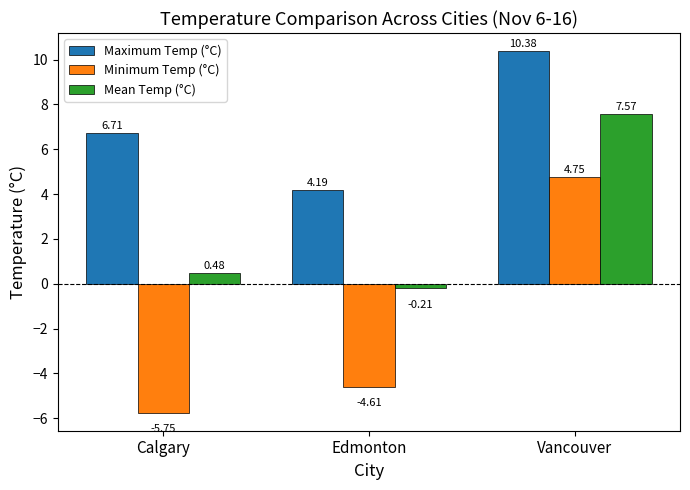

At how many categories does at least one series exceed 9?

1